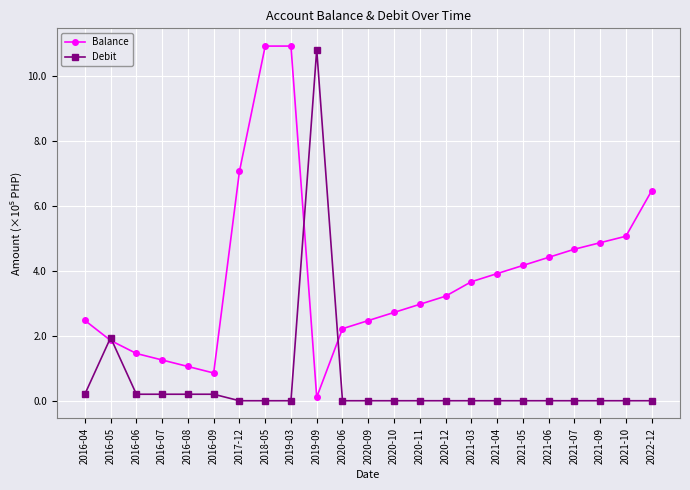

What are all the series names shown in the legend?

Balance, Debit